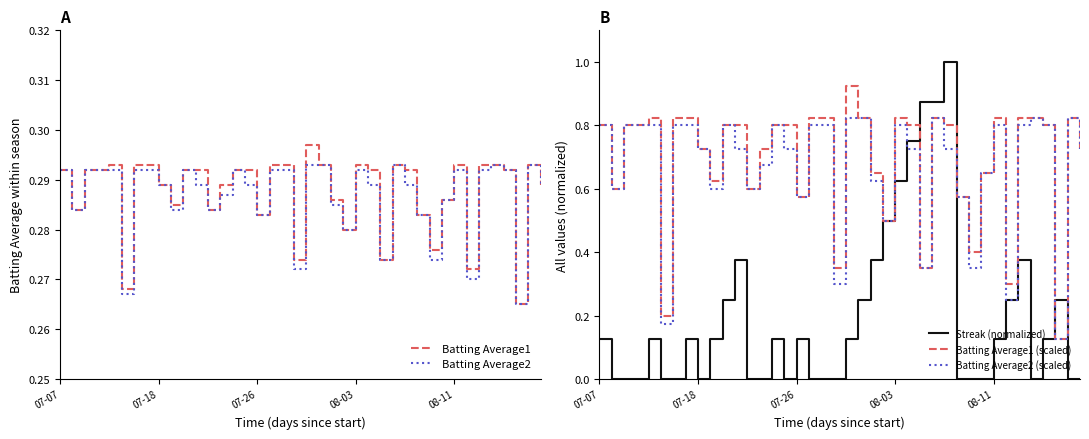

Reading left to right, list all the values displayed in this chart.

Batting Average1: 0.3	0.3	0.3	0.3	0.3	0.3	0.3	0.3	0.3	0.3	0.3	0.3	0.3	0.3	0.3	0.3	0.3	0.3	0.3	0.3	0.3	0.3	0.3	0.3	0.3	0.3	0.3	0.3	0.3	0.3	0.3	0.3	0.3	0.3	0.3	0.3	0.3	0.3	0.3	0.3
Batting Average2: 0.3	0.3	0.3	0.3	0.3	0.3	0.3	0.3	0.3	0.3	0.3	0.3	0.3	0.3	0.3	0.3	0.3	0.3	0.3	0.3	0.3	0.3	0.3	0.3	0.3	0.3	0.3	0.3	0.3	0.3	0.3	0.3	0.3	0.3	0.3	0.3	0.3	0.3	0.3	0.3
Streak (normalized): 0.1	0.0	0.0	0.0	0.1	0.0	0.0	0.1	0.0	0.1	0.2	0.4	0.0	0.0	0.1	0.0	0.1	0.0	0.0	0.0	0.1	0.2	0.4	0.5	0.6	0.8	0.9	0.9	1.0	0.0	0.0	0.0	0.1	0.2	0.4	0.0	0.1	0.2	0.0	0.0
Batting Average1 (scaled): 0.8	0.6	0.8	0.8	0.8	0.2	0.8	0.8	0.7	0.6	0.8	0.8	0.6	0.7	0.8	0.8	0.6	0.8	0.8	0.4	0.9	0.8	0.6	0.5	0.8	0.8	0.4	0.8	0.8	0.6	0.4	0.6	0.8	0.3	0.8	0.8	0.8	0.1	0.8	0.7
Batting Average2 (scaled): 0.8	0.6	0.8	0.8	0.8	0.2	0.8	0.8	0.7	0.6	0.8	0.7	0.6	0.7	0.8	0.7	0.6	0.8	0.8	0.3	0.8	0.8	0.6	0.5	0.8	0.7	0.4	0.8	0.7	0.6	0.4	0.6	0.8	0.3	0.8	0.8	0.8	0.1	0.8	0.7